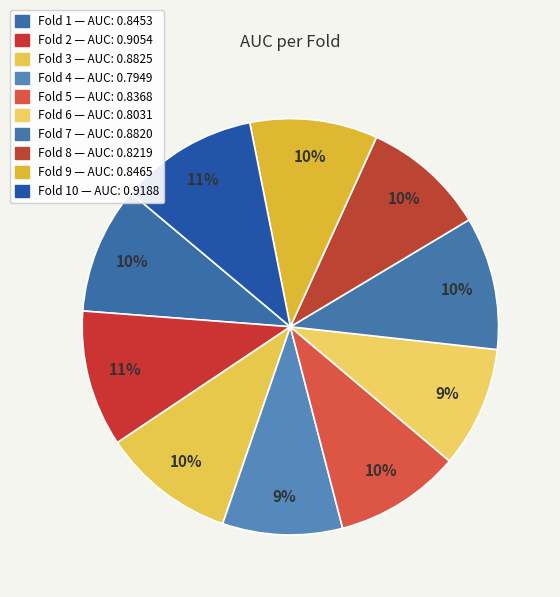

Count the number of slices in the pie.

10